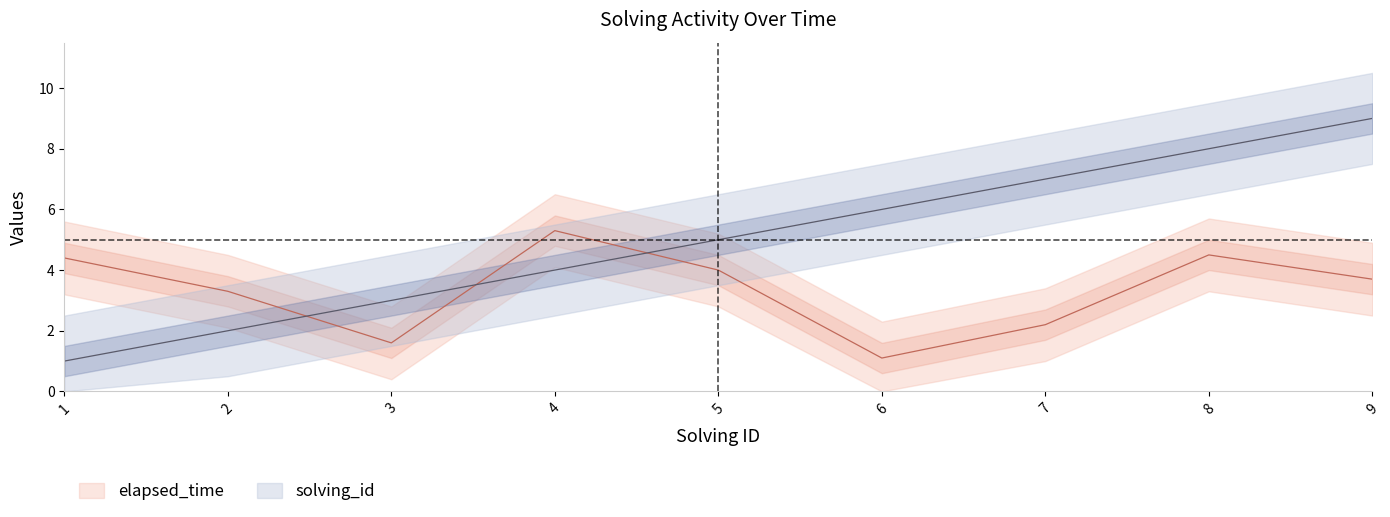

What are all the series names shown in the legend?

solving_id, elapsed_time